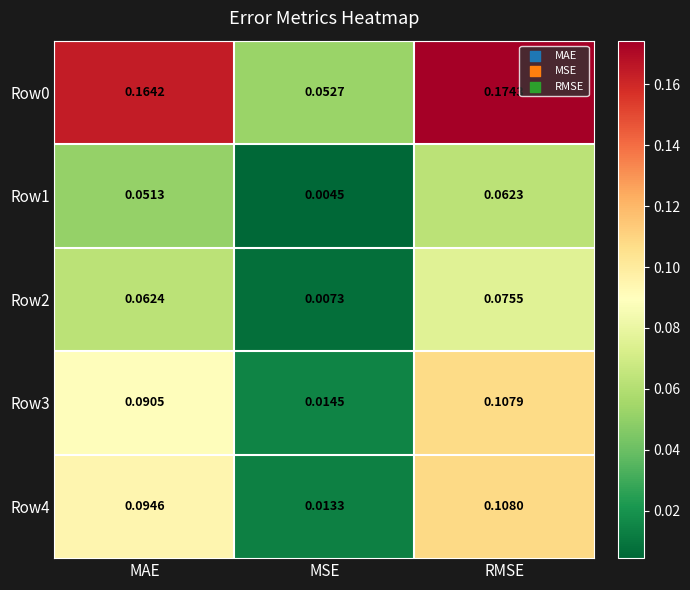

Rank the categories by Row2 value from lowest to highest.

MSE, MAE, RMSE